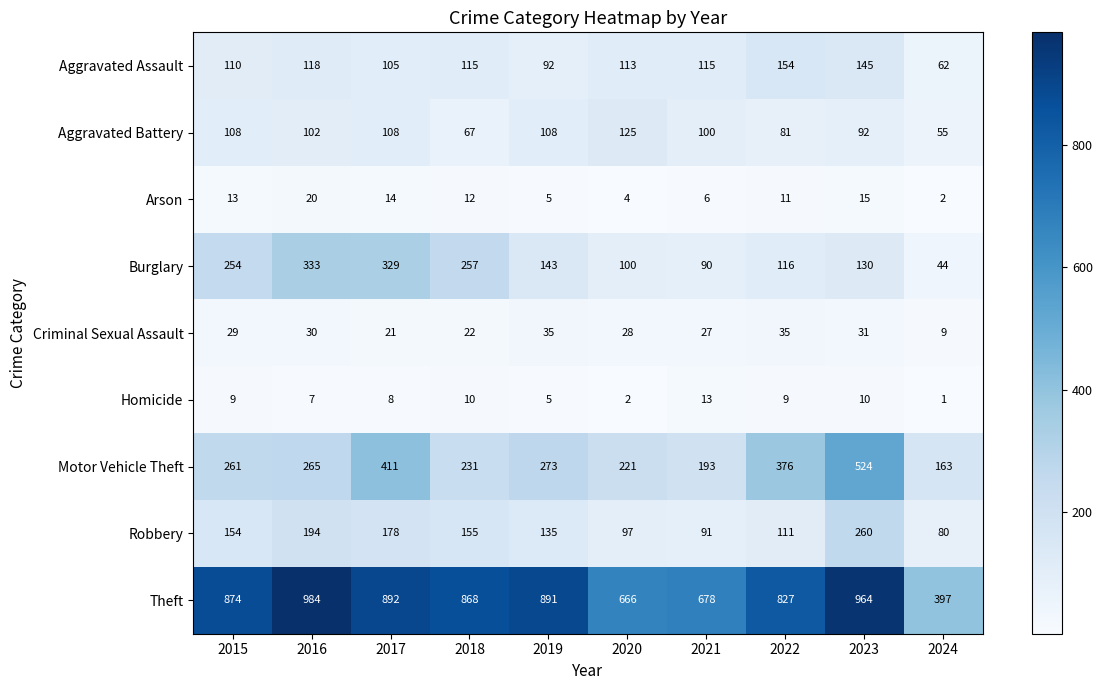

The value of Criminal Sexual Assault at 2020 is 49. True or false?

False